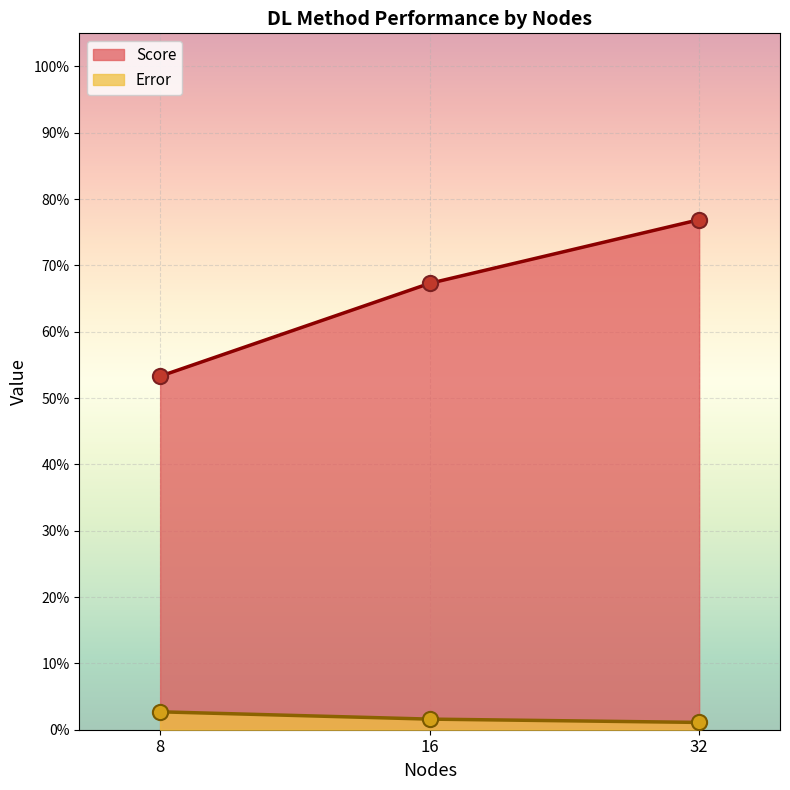

What is the total value across all series at 8?

0.6